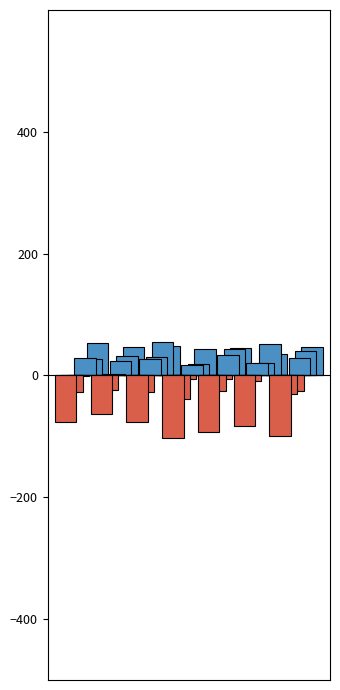

How many groups of bars are there?

7